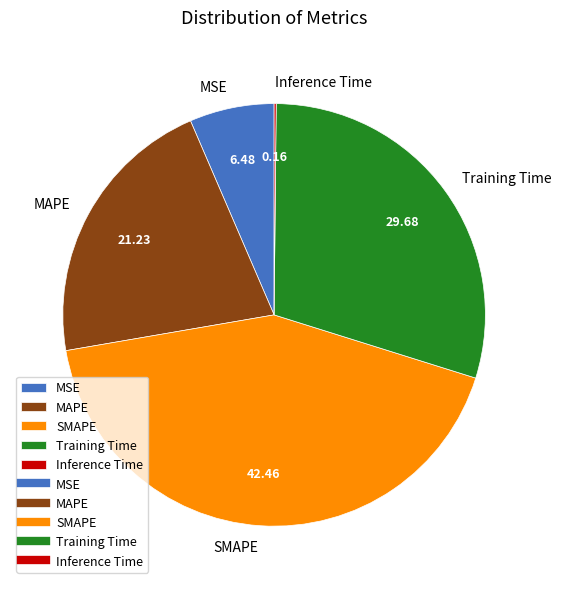

Which has a higher value, Training Time or MSE?

Training Time